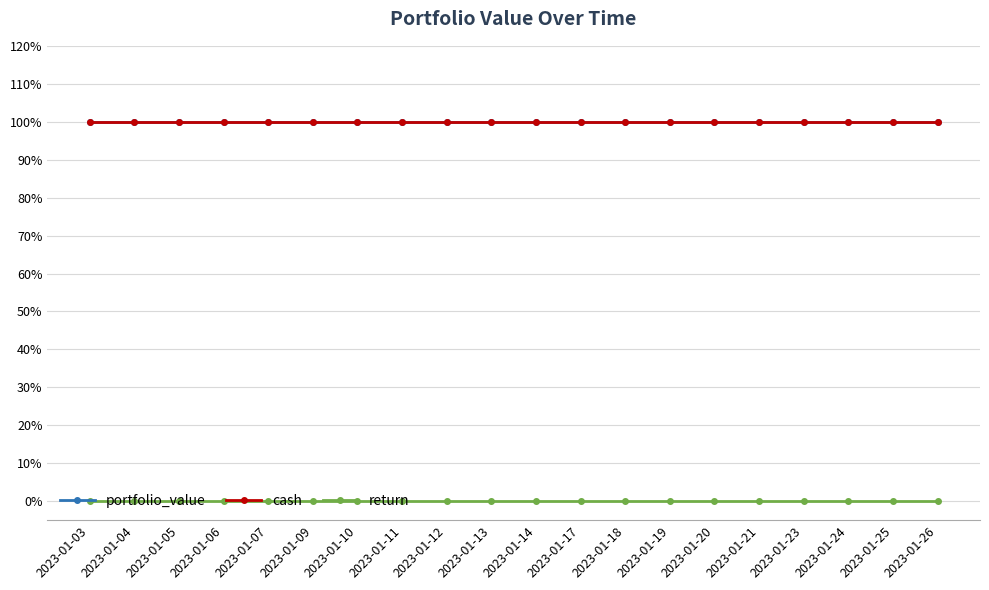

Is the value of portfolio_value at 2023-01-09 greater than the value of cash at 2023-01-19?

No